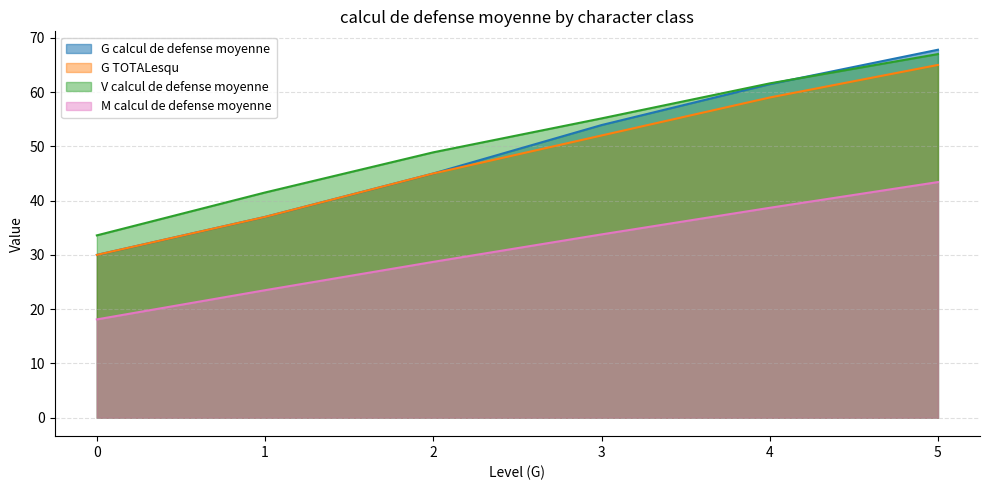

Where is M calcul de defense moyenne nearest to the value 30?

2